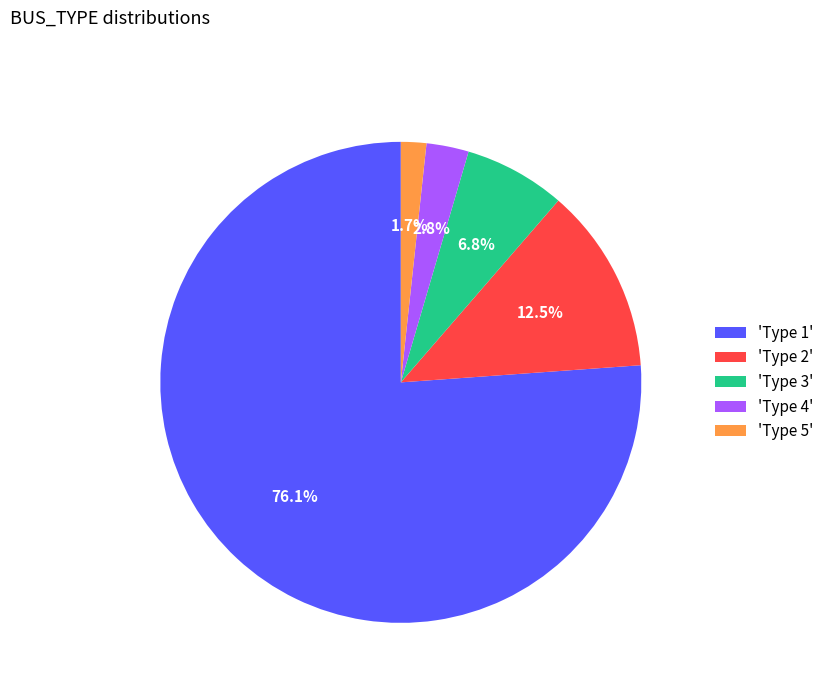

Is the sum of 'Type 3' and 'Type 2' greater than half?

No